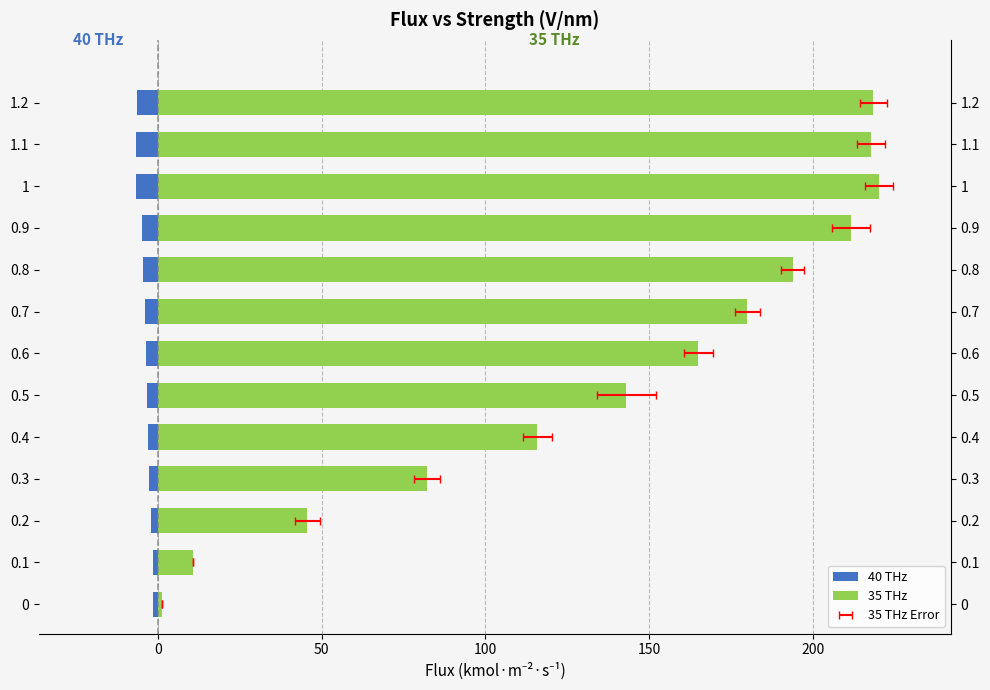

What is the difference between the maximum and second lowest values in the 40 THz series?

5.1